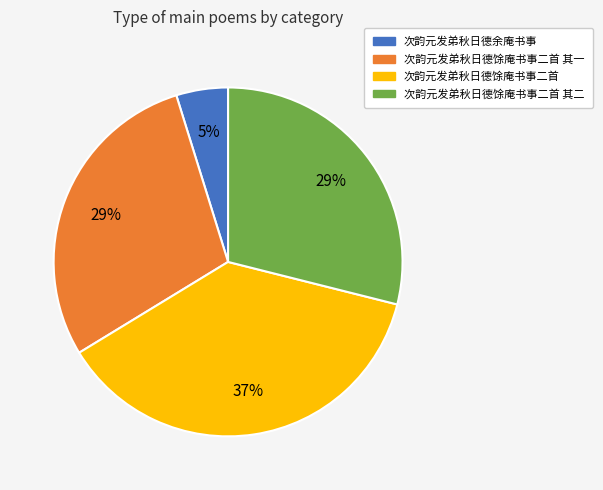

Is it true that 次韵元发弟秋日德馀庵书事二首 其二 is 29% of the pie?

True